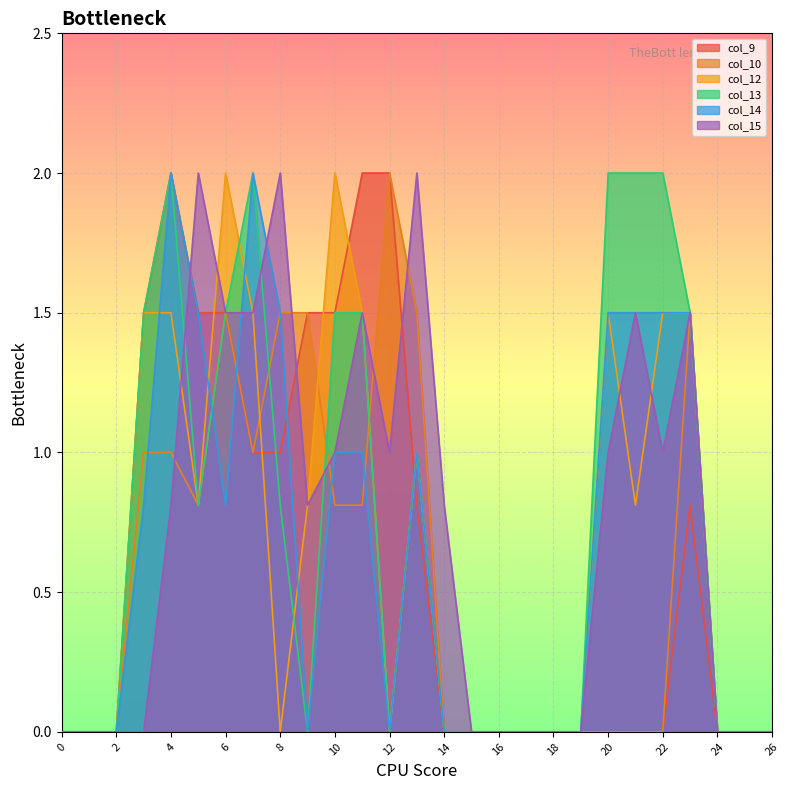

At which category is the sum across all series the highest?

4